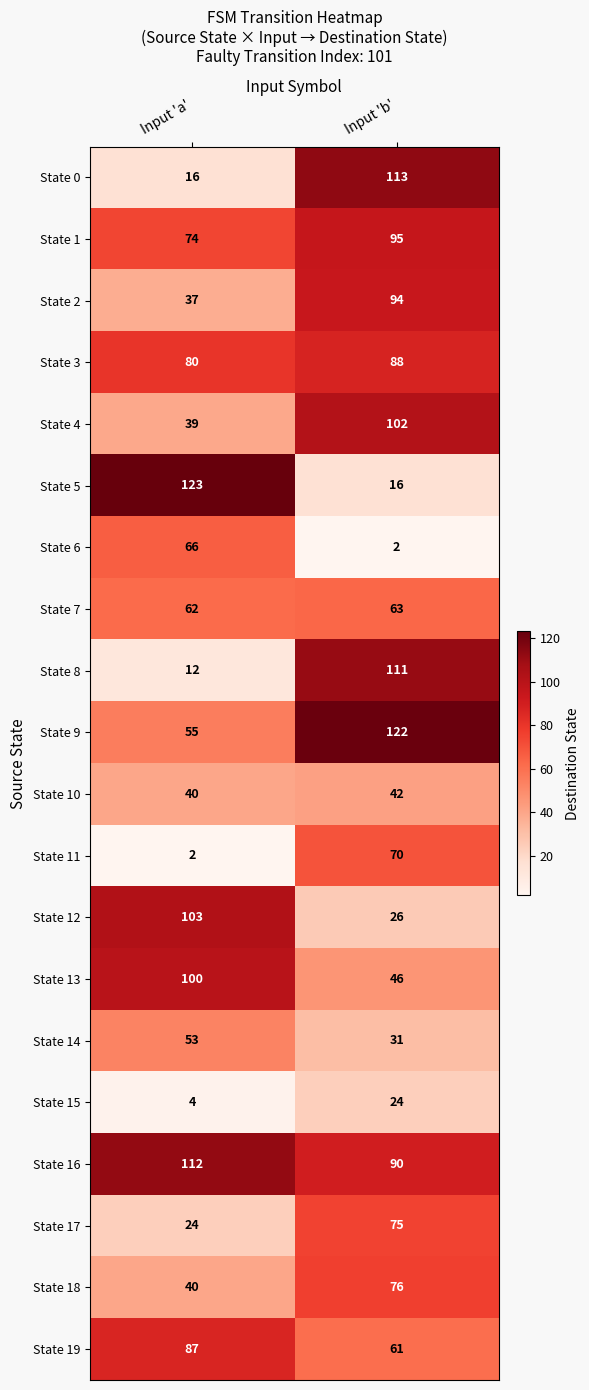

At which category is the sum across all series the highest?

Input 'b'